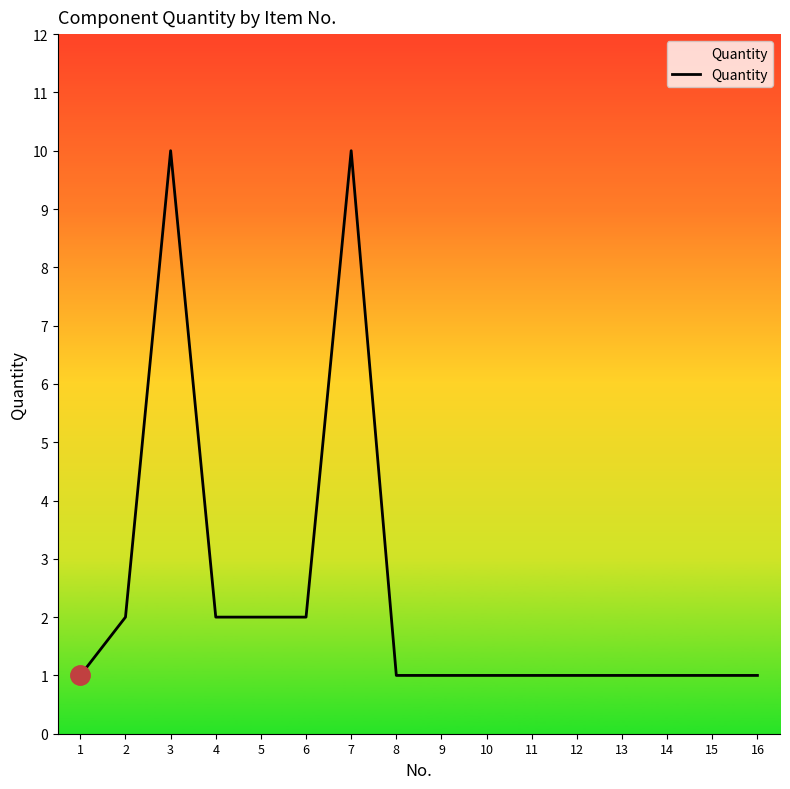

What is the change in value from 6 to 16?

-1